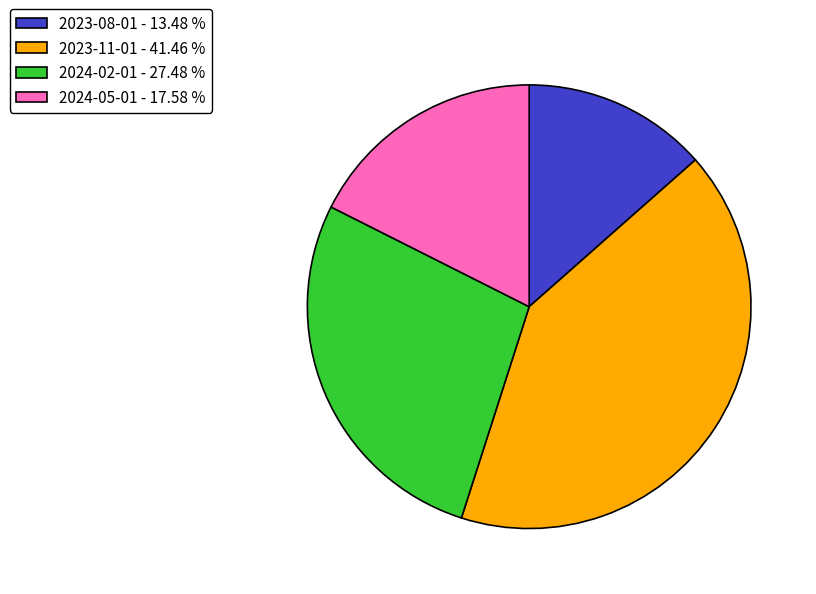

Which has a higher value, 2024-02-01 - 27.48 % or 2023-08-01 - 13.48 %?

2024-02-01 - 27.48 %